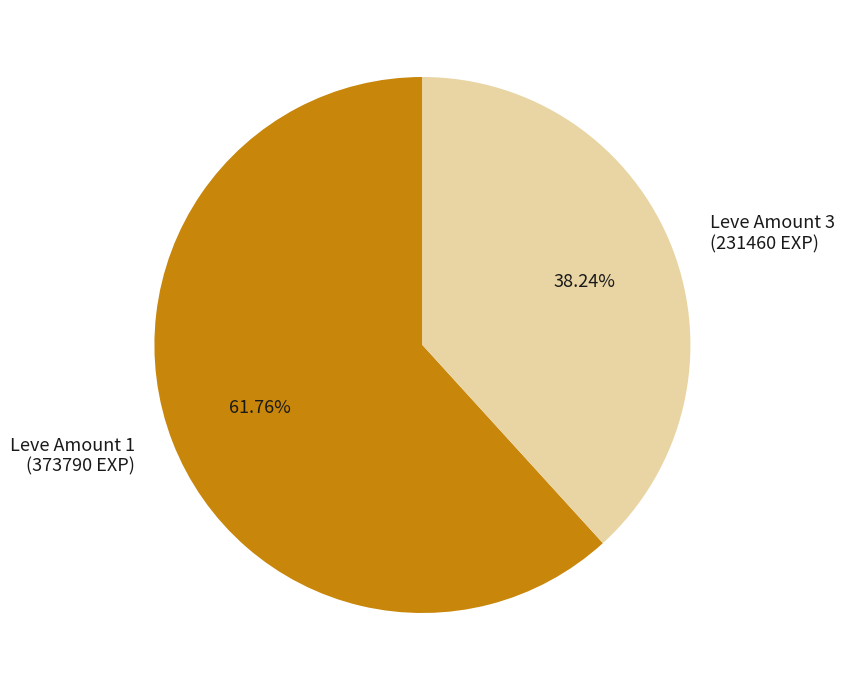

Does Leve Amount 3 (231460 EXP) represent more than half of the total?

No